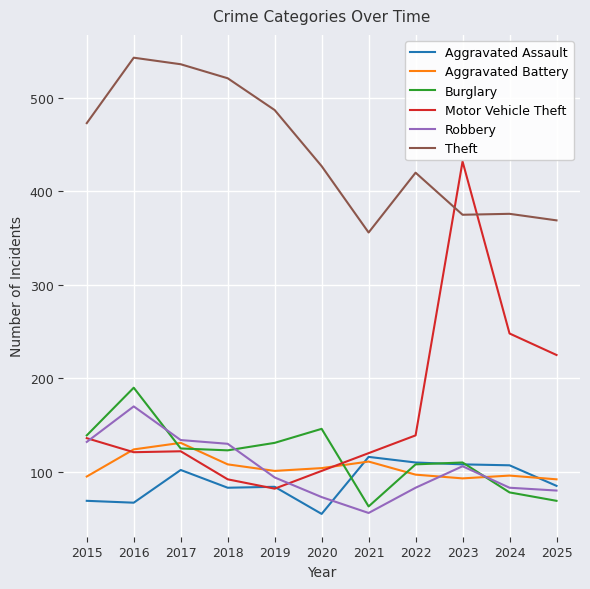

What value does the Aggravated Assault series have at 2015?

69